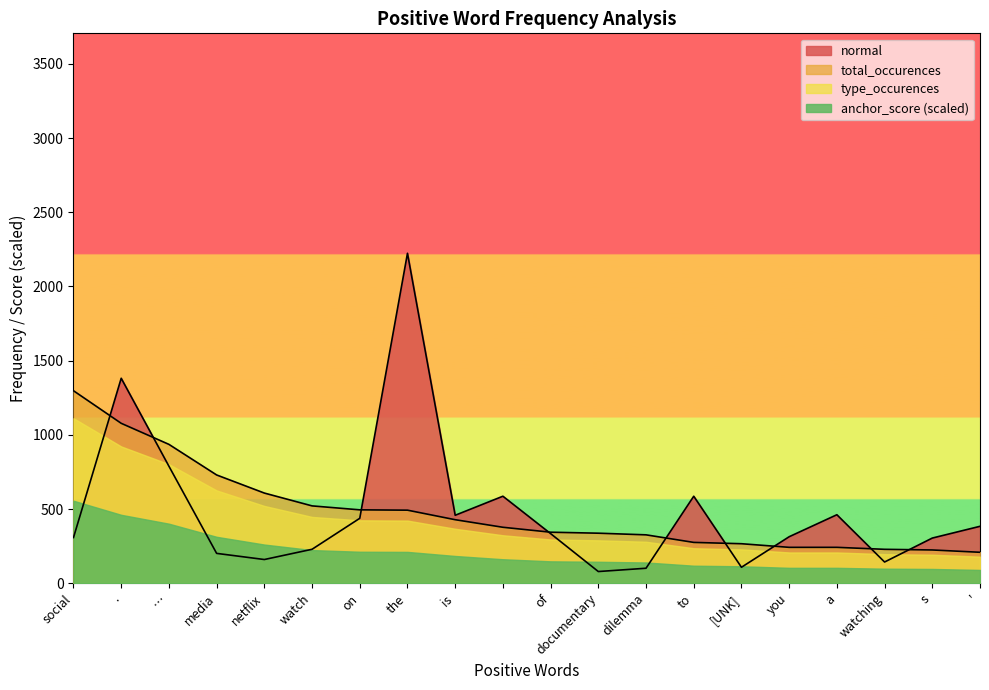

What is the sum of all type_occurences values?

8271.0